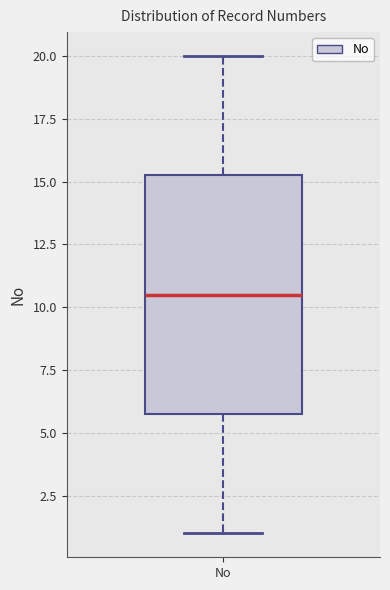

Read this box plot against the y-axis: the position of the median line, the range covered by the box, and the ends of both whiskers. The values are not printed on the chart, so give them approximately, as read against the axis.

median 10.5, box 6.0 to 15.5, whiskers 1.0 to 20.0